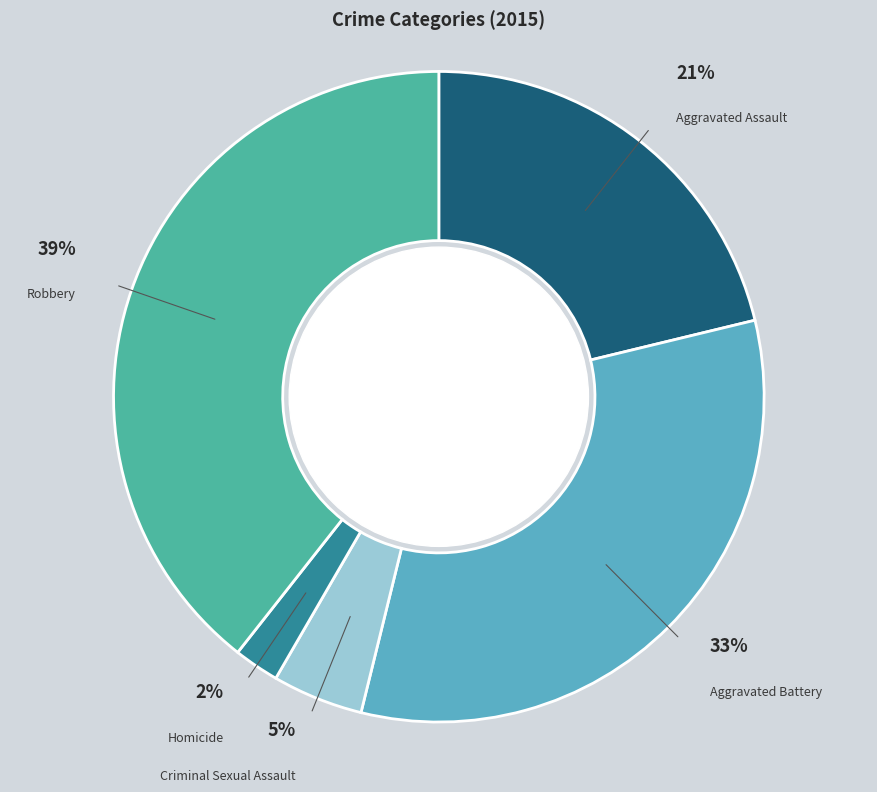

To the nearest percent, what is the difference between the Robbery and Aggravated Assault slice percentages?

18%